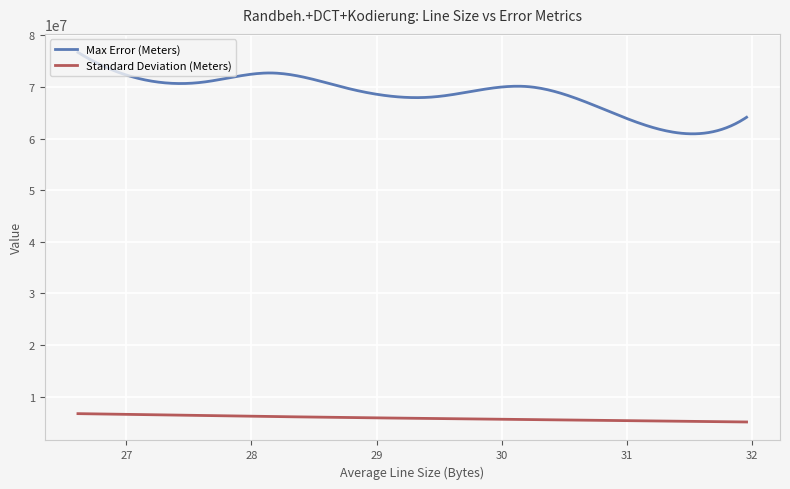

Which series has the largest total across all categories?

Max Error (Meters)